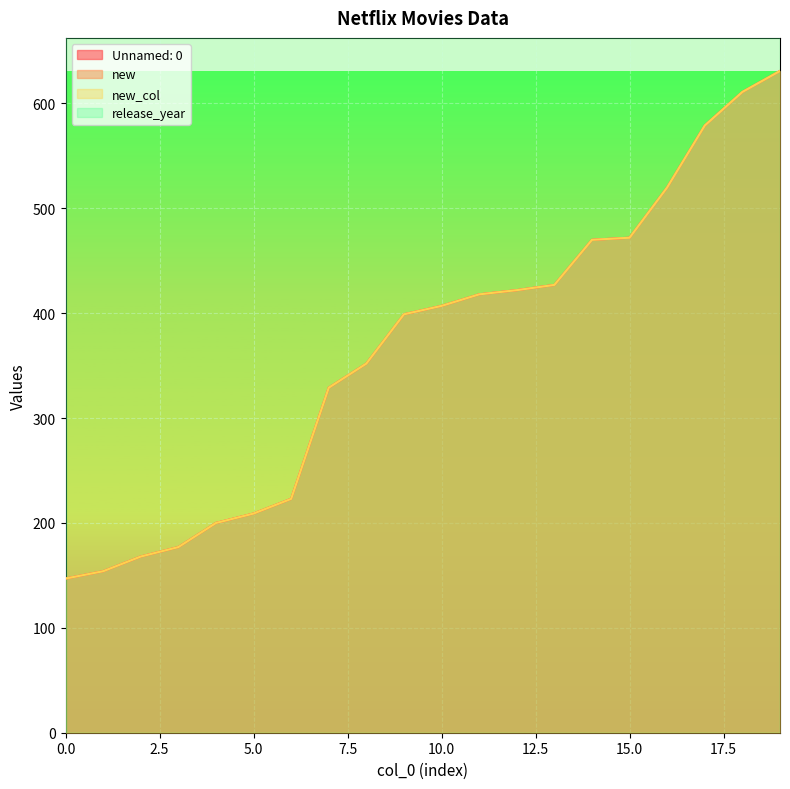

Is the value of Unnamed: 0 at 17 greater than the value of new at 9?

Yes